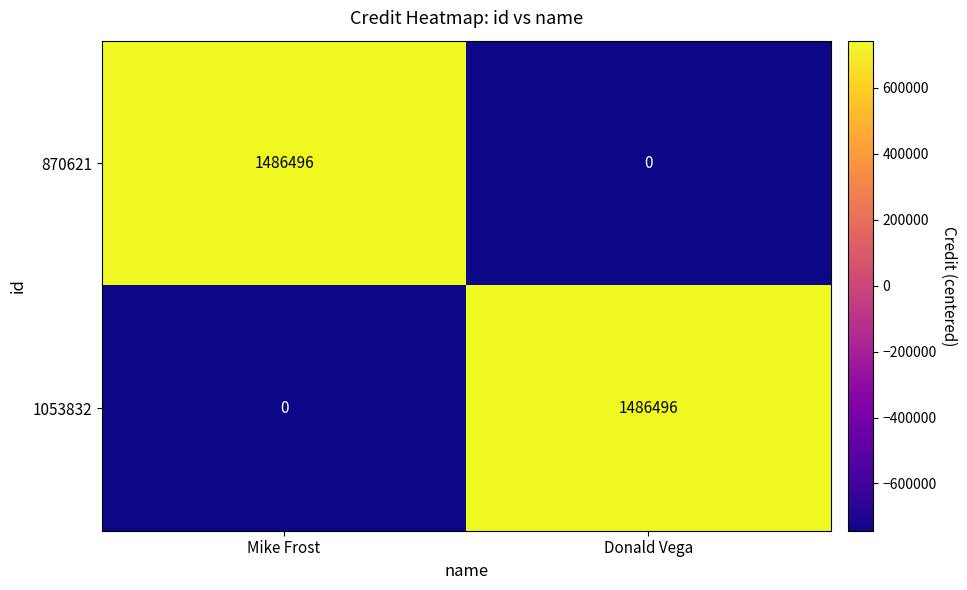

How many data points in 1053832 are less than 1486496?

1